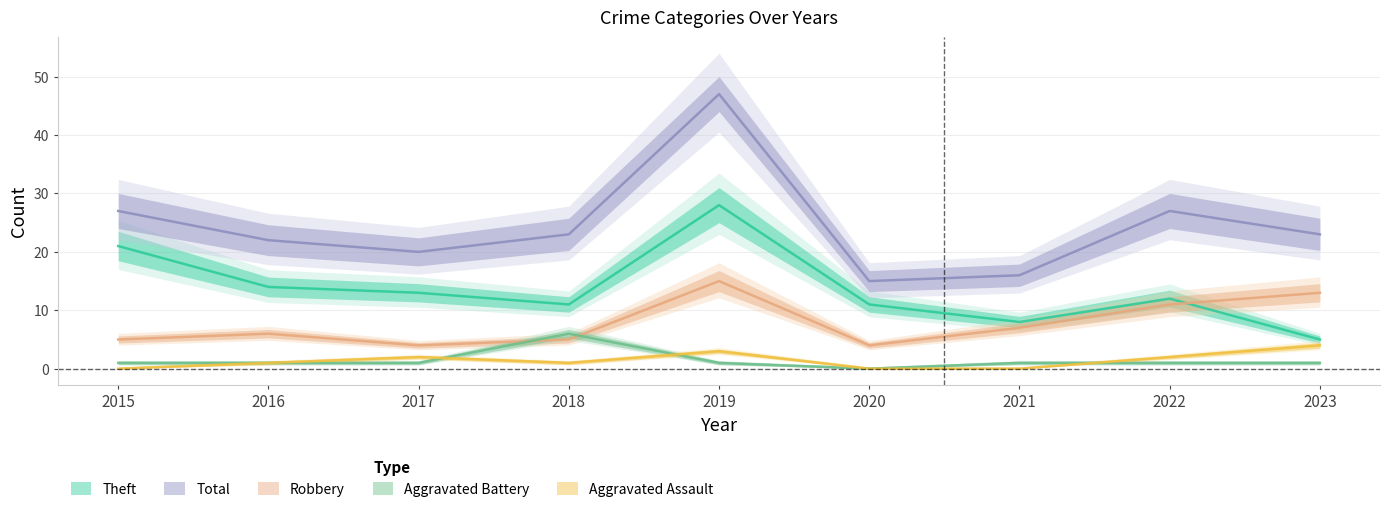

Which series changed the most between 2022 and 2023?

Theft